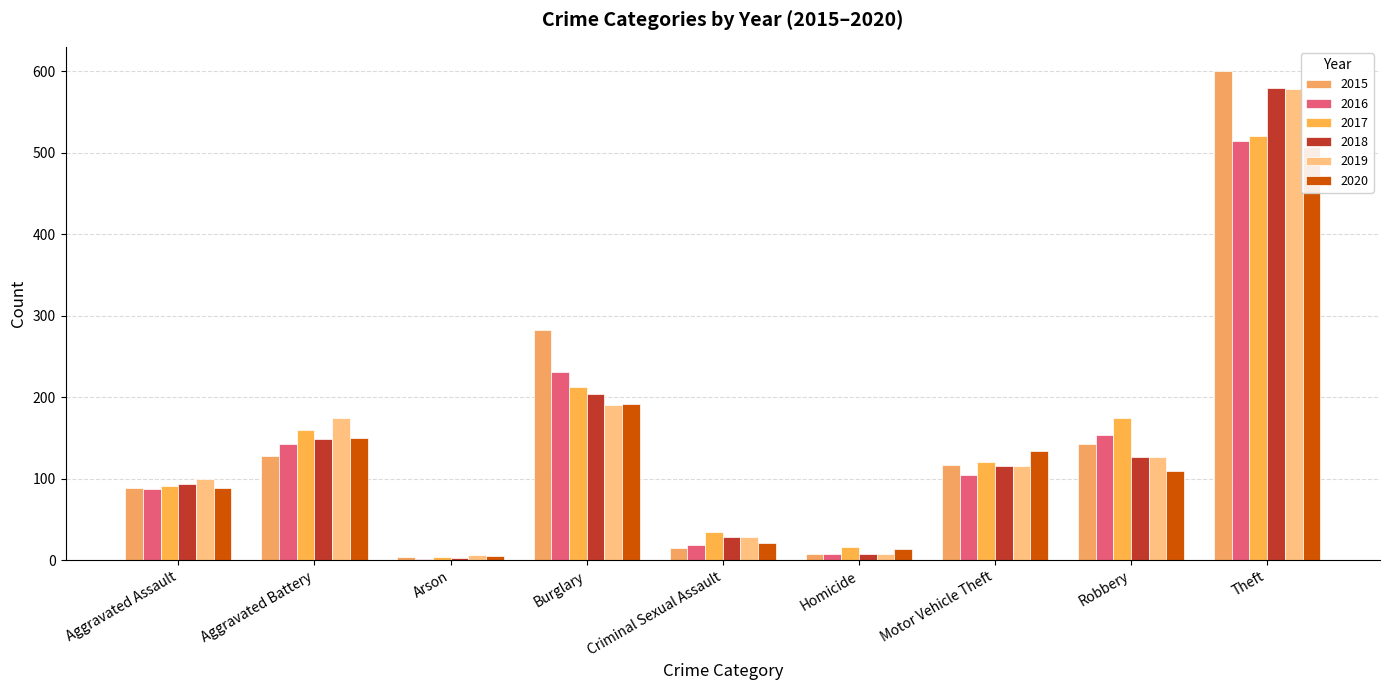

What are all the series names shown in the legend?

2015, 2016, 2017, 2018, 2019, 2020